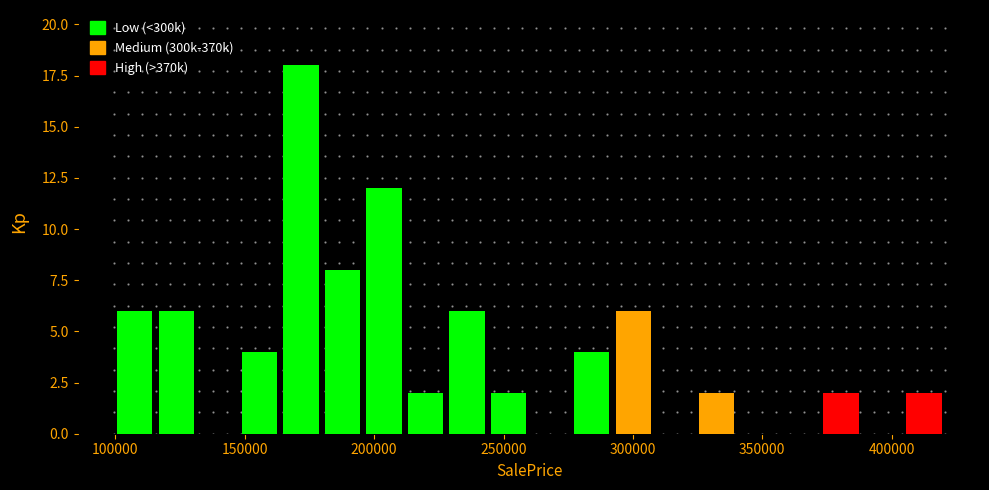

Around what value on the x-axis is the tallest bar? Give the approximate position of its centre, as read against the axis.

170000